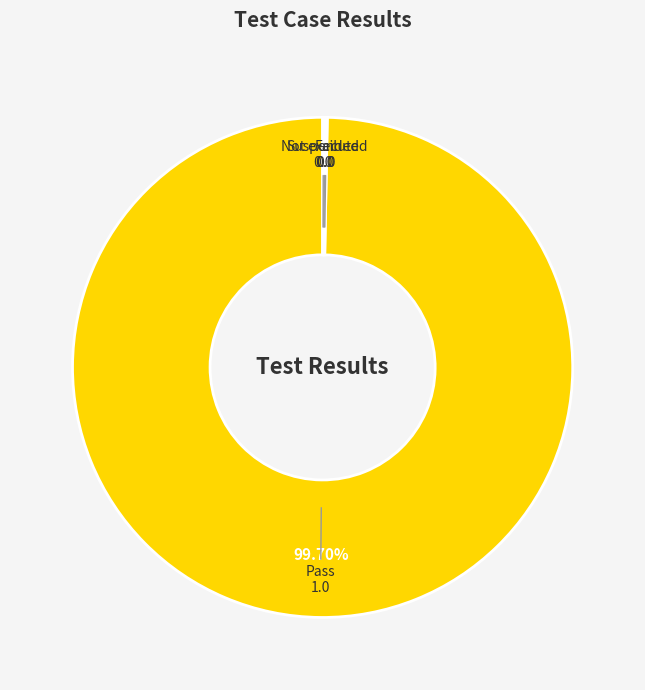

Is there a majority slice in this chart?

Yes